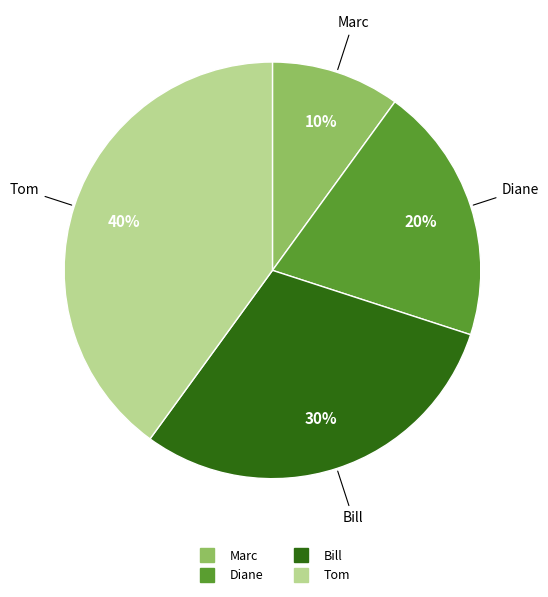

To the nearest percent, what is the combined percentage of Bill and Marc?

40%